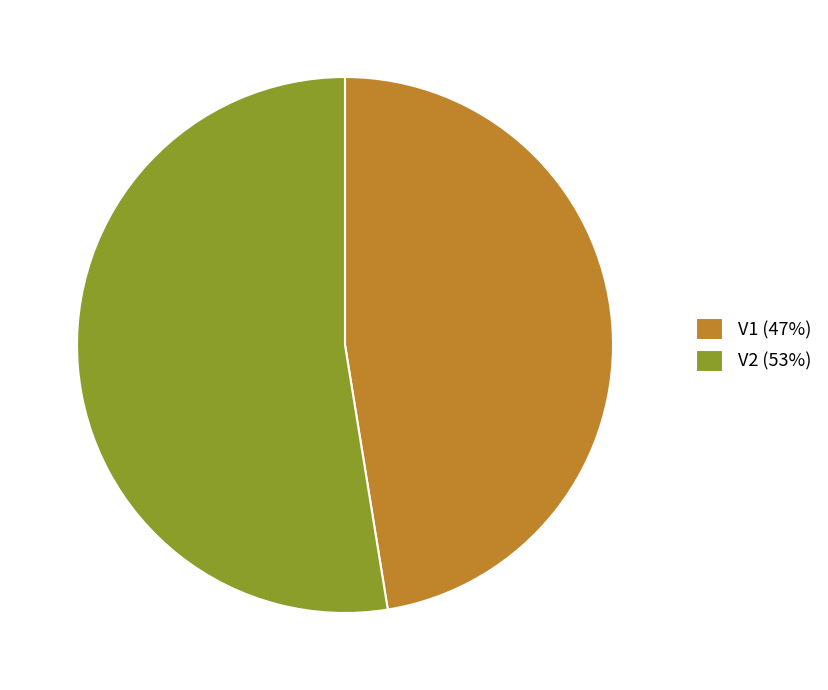

The V2 (53%) slice represents 60% of the pie. True or false?

False